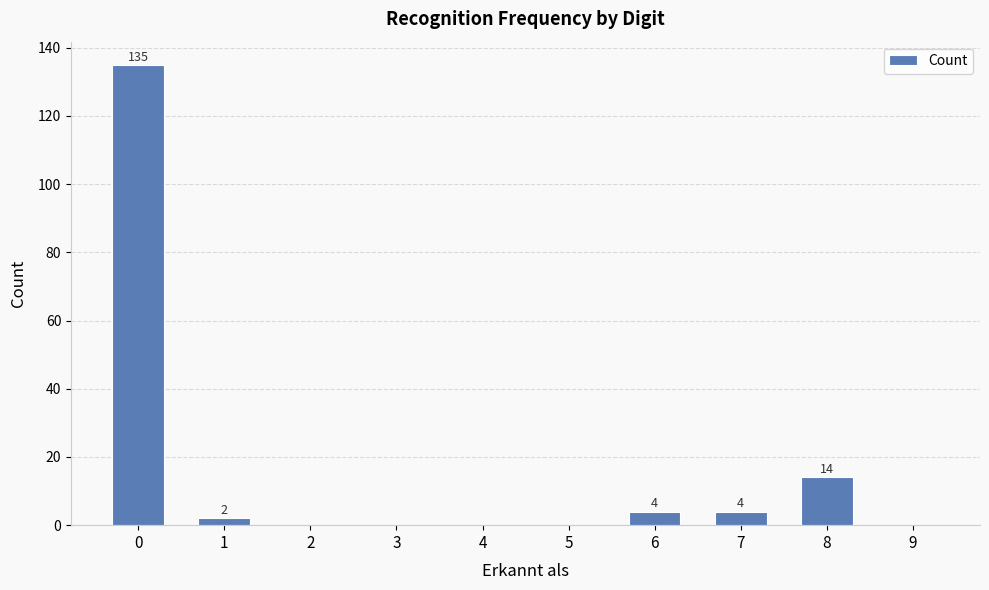

Reading left to right, list all the values displayed in this chart.

0=135	1=2	2=0	3=0	4=0	5=0	6=4	7=4	8=14	9=0